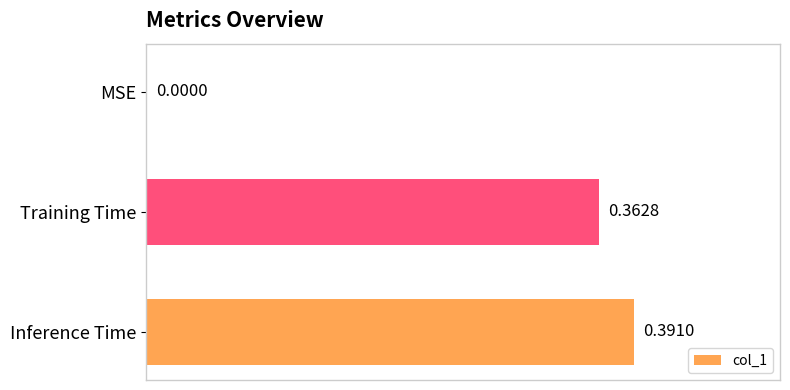

What is the change in value from MSE to Inference Time?

+0.4